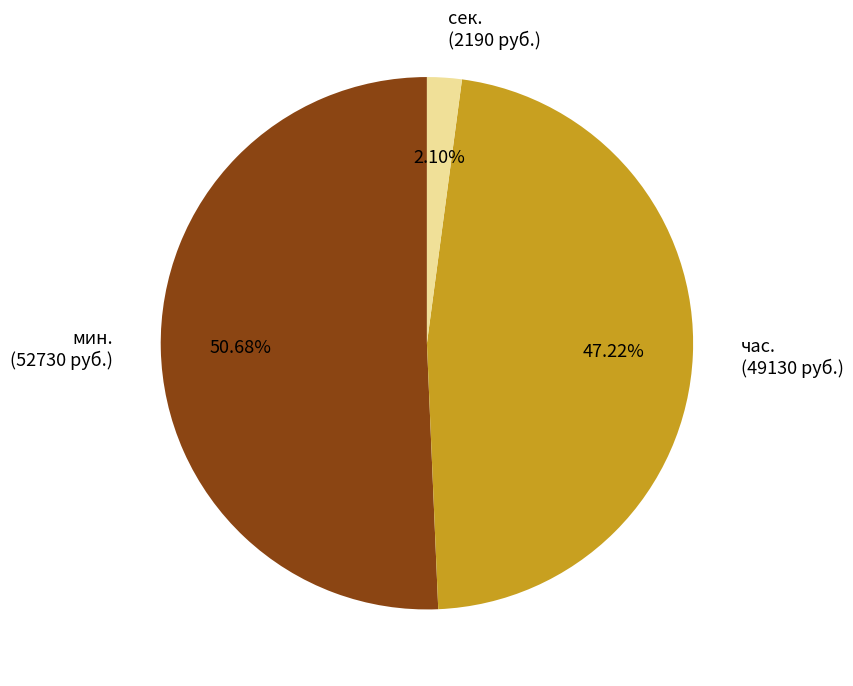

How many segments does this pie chart have?

3